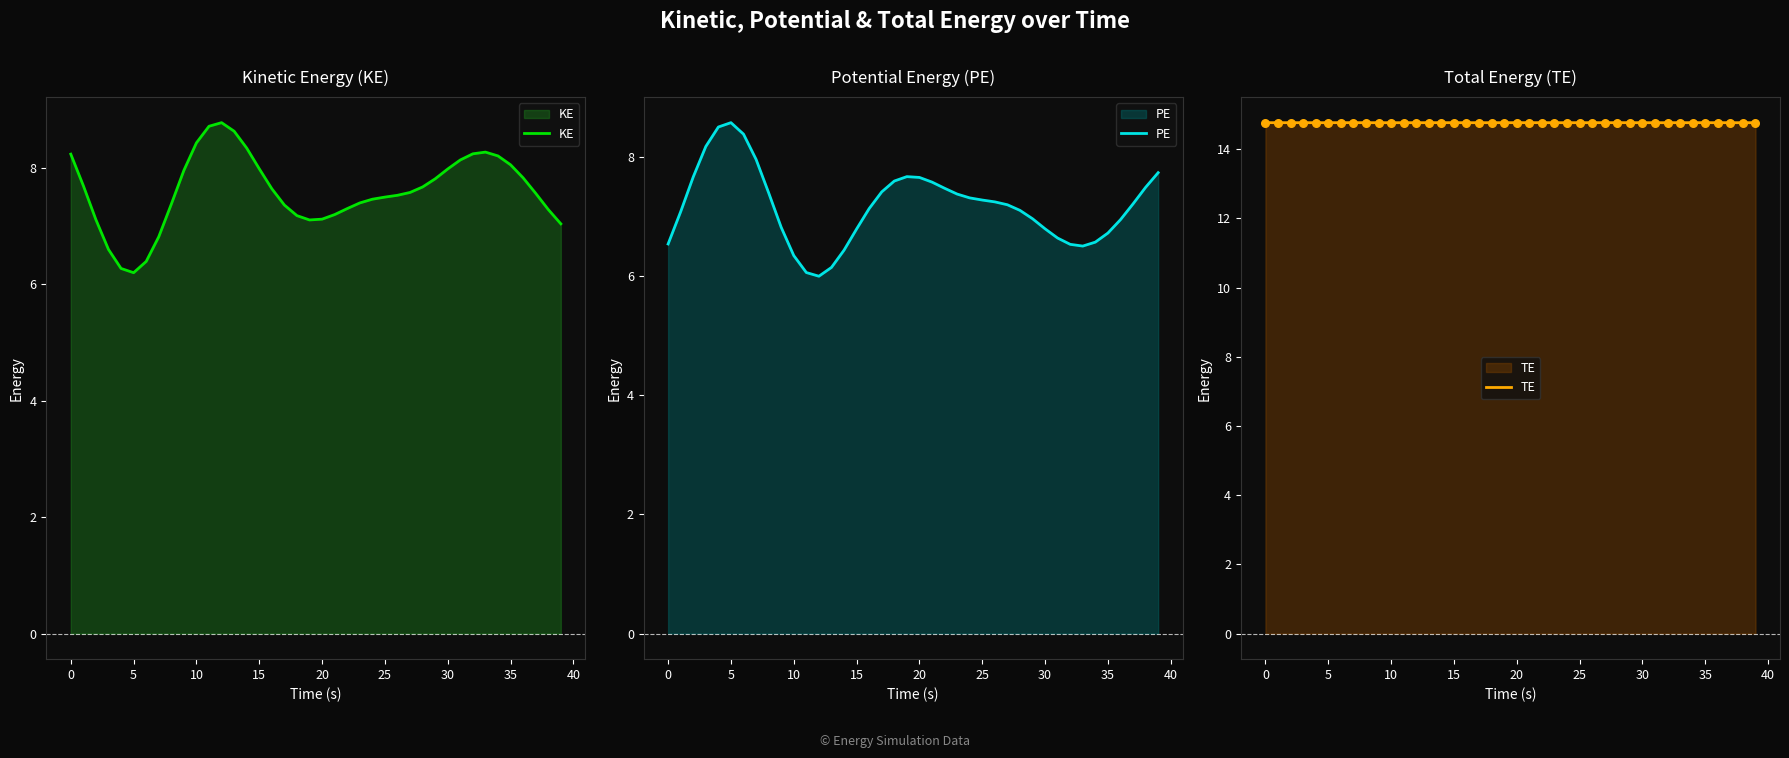

What is the lowest value of the KE series?

6.2